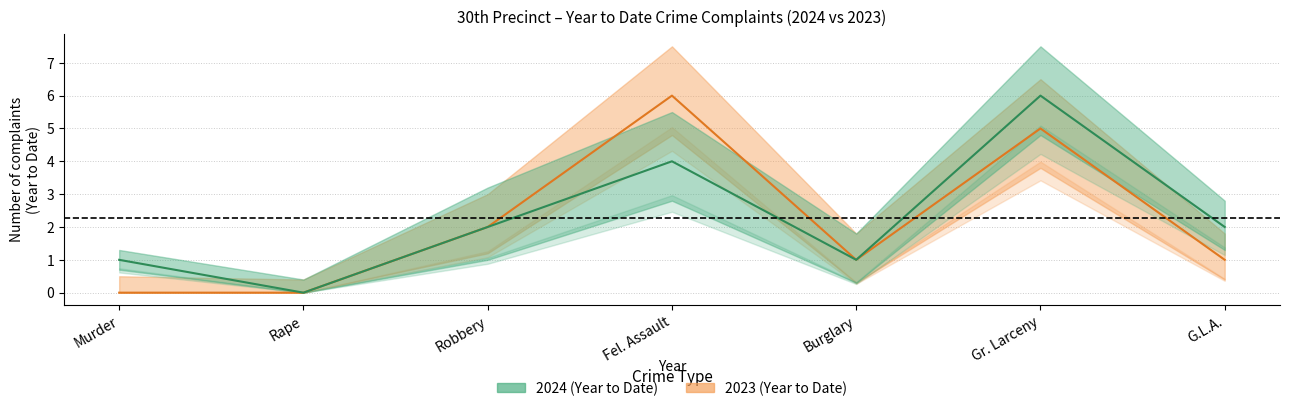

Which label corresponds to the smallest value in the chart?

Rape